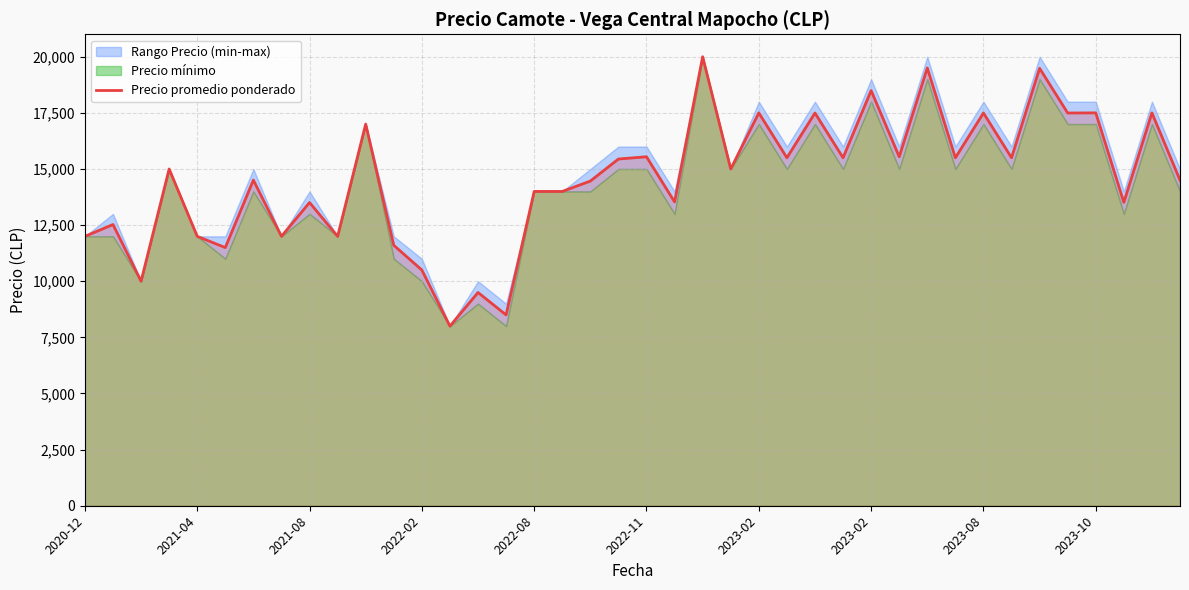

Does the chart have visible grid lines?

Yes